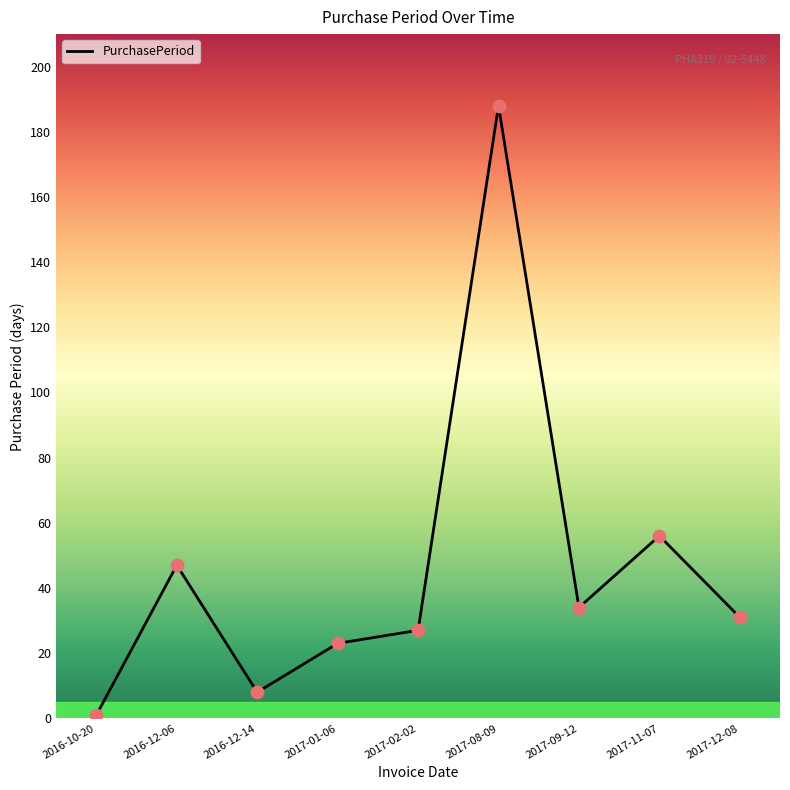

What is the change in value from 2016-12-14 to 2017-08-09?

+180